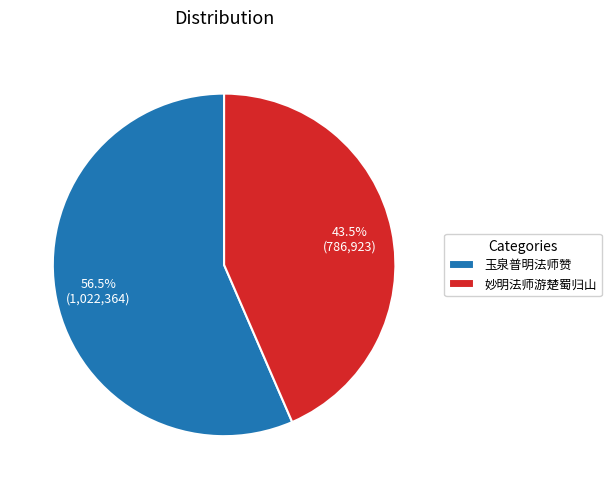

What is the largest slice in the pie chart?

玉泉普明法师赞